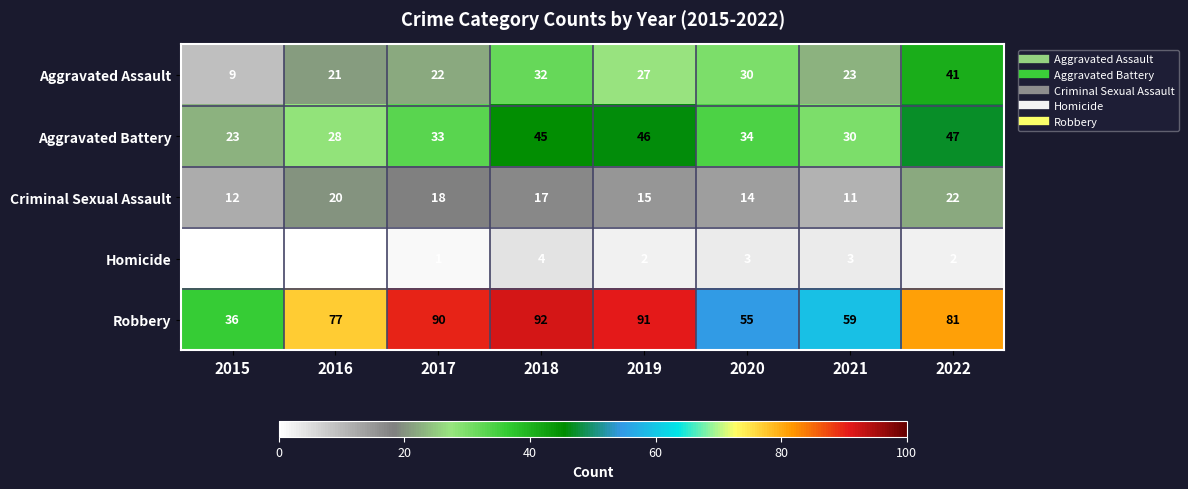

List the labels in order of Robbery value, smallest first.

2015, 2020, 2021, 2016, 2022, 2017, 2019, 2018